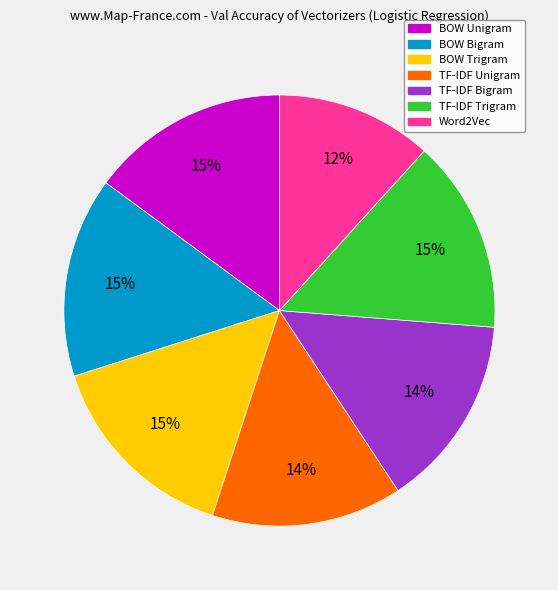

Is there any slice that represents more than half of the pie?

No